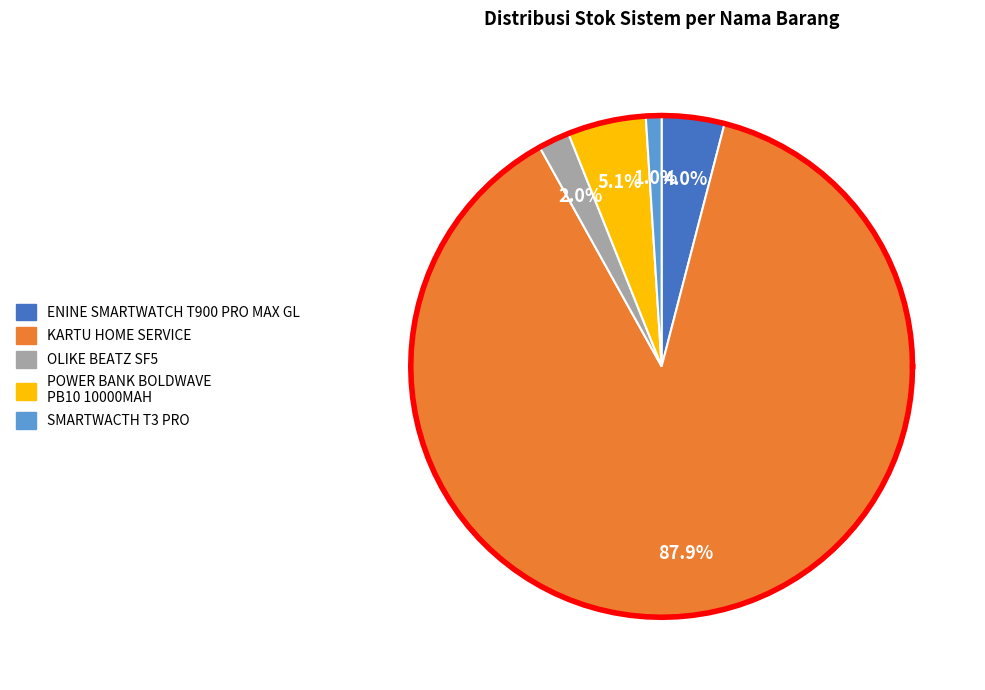

What is the ratio of the value at KARTU HOME SERVICE to the value at ENINE SMARTWATCH T900 PRO MAX GL?

21.8